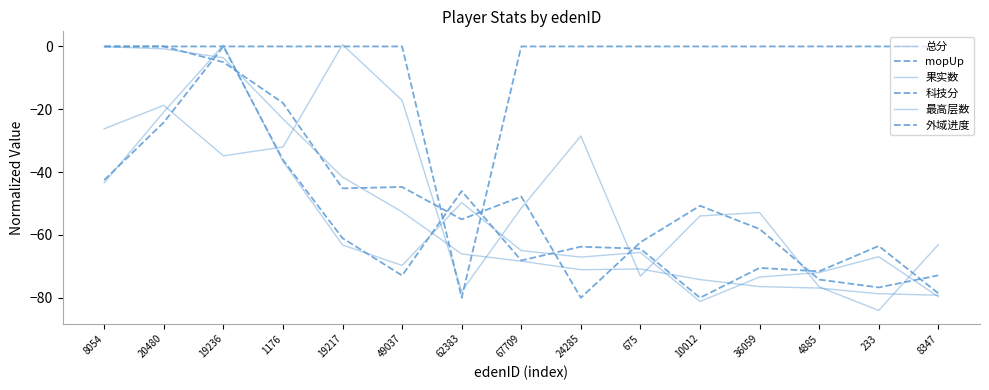

Which series has the largest total across all categories?

外域进度